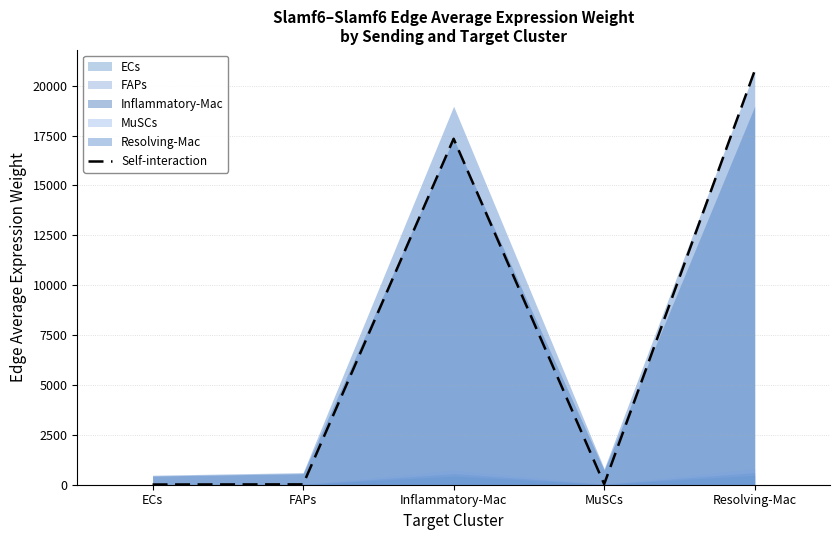

Reading left to right, extract all data points from this chart.

10.9	17.7	17337.8	31.1	20751.1